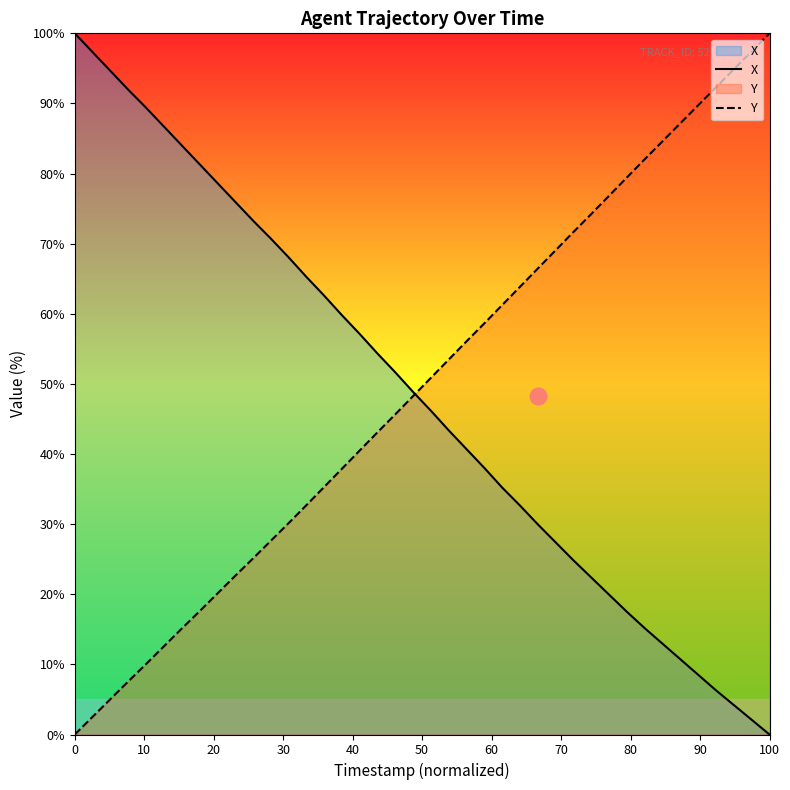

At which label does Y reach its peak?

100